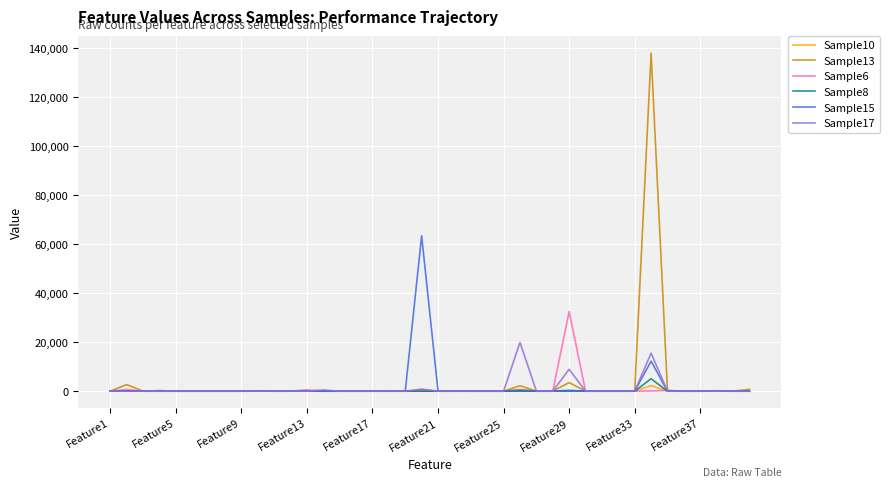

Which series has the widest spread of values?

Sample13